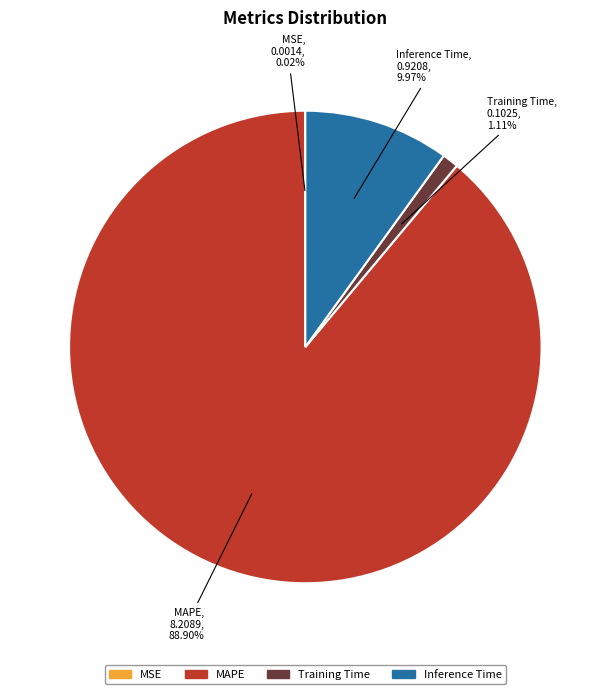

What is the largest slice in the pie chart?

MAPE